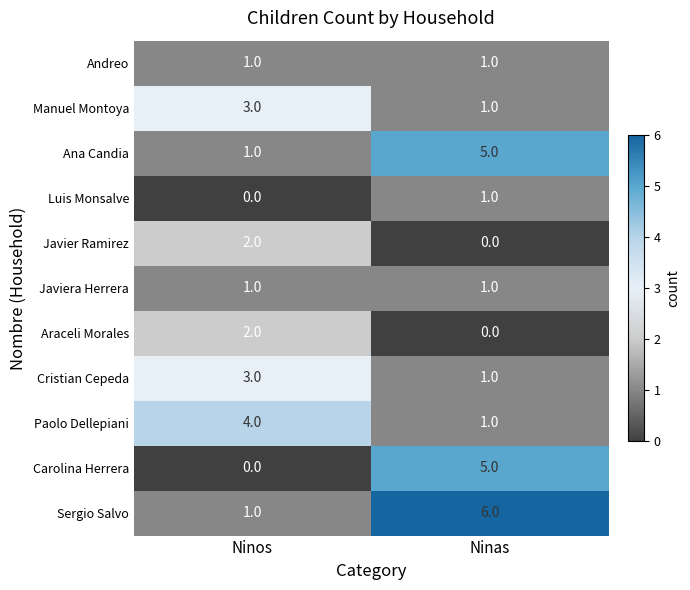

What is the difference between the Sergio Salvo values at Ninos and Ninas?

5